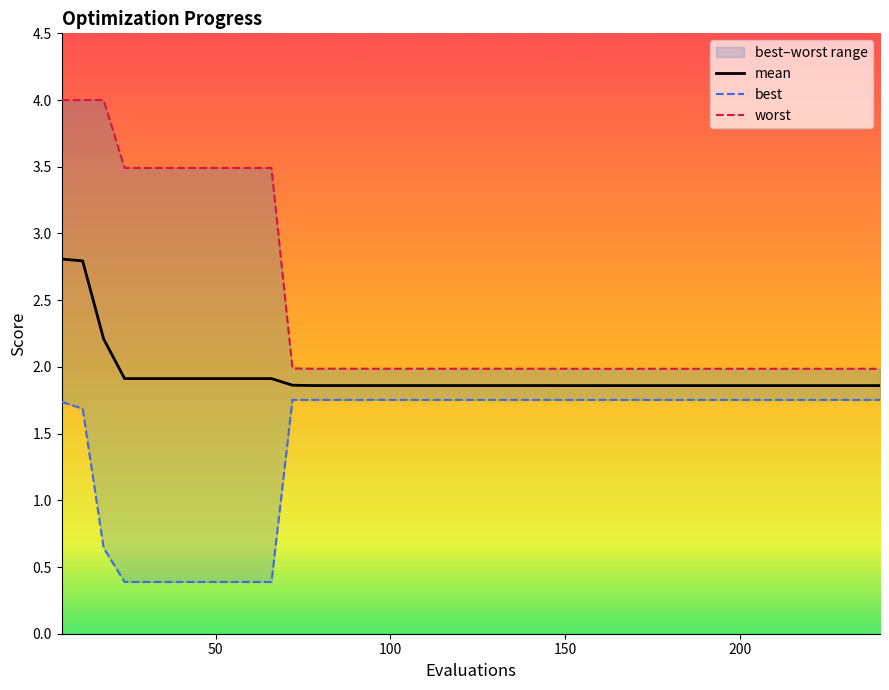

Is this an area chart (filled region under the line)?

No